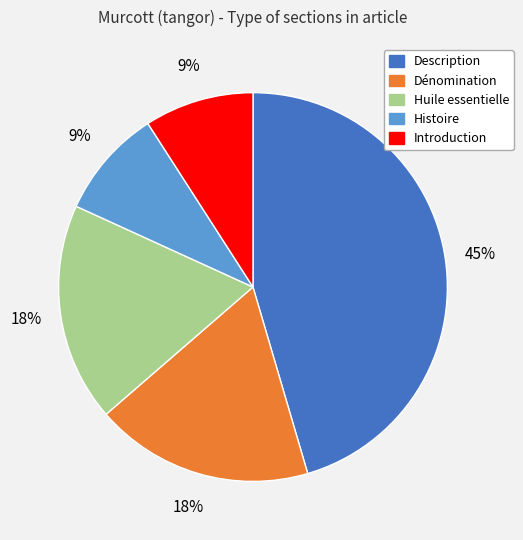

Count the number of slices in the pie.

5